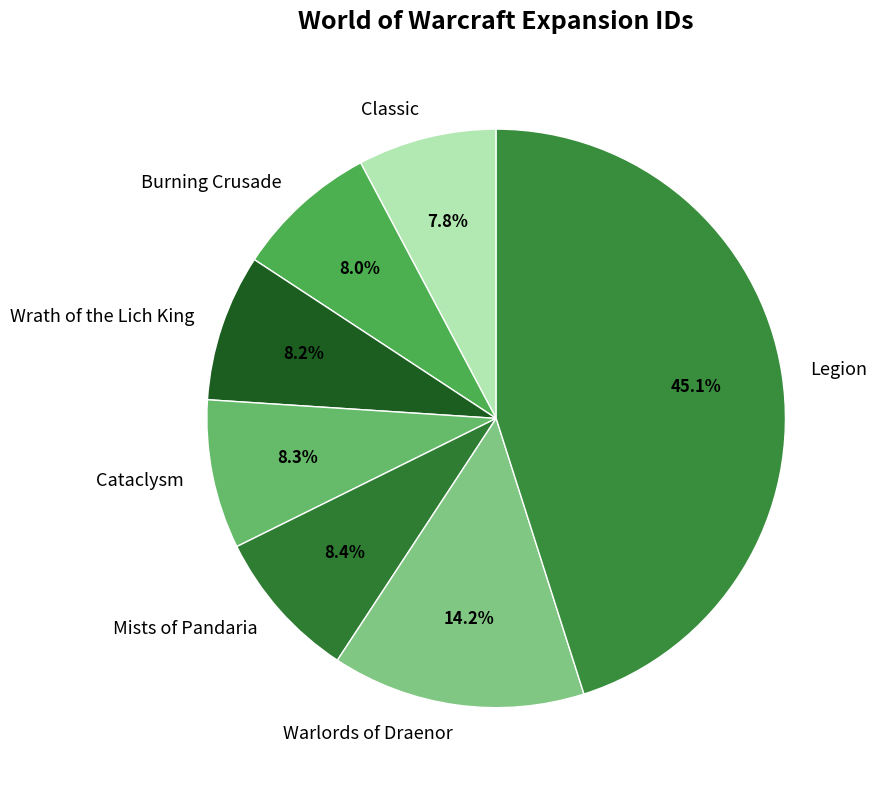

How many slices are in this pie chart?

7